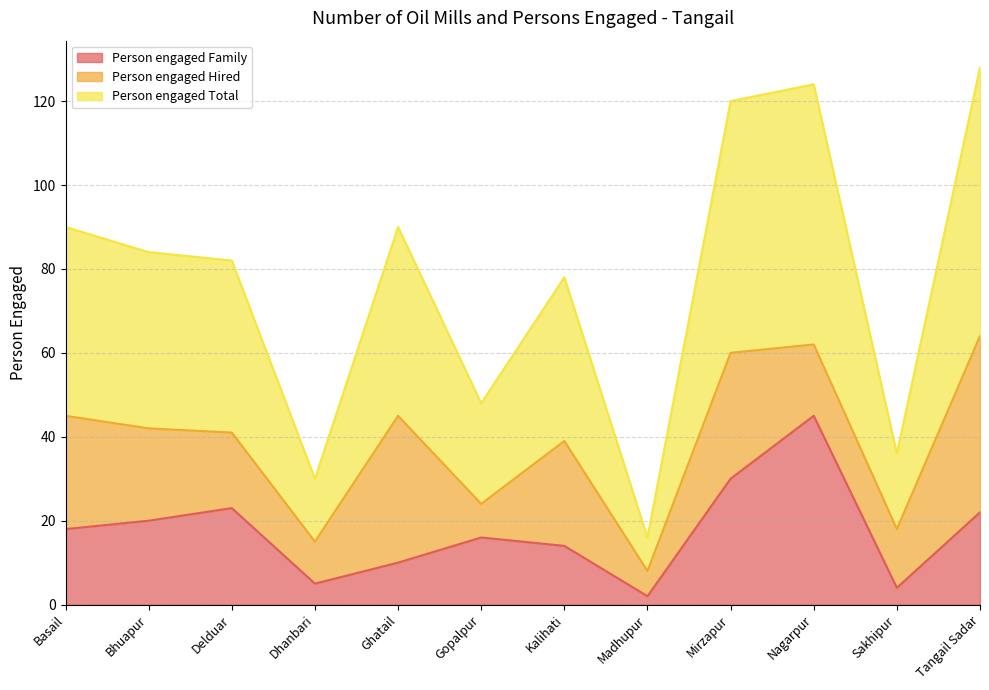

What is the total value across all series at Delduar?

82